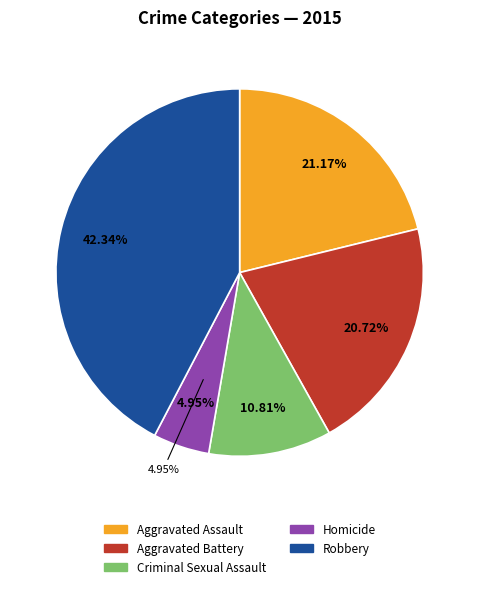

Is there any slice that represents more than half of the pie?

No